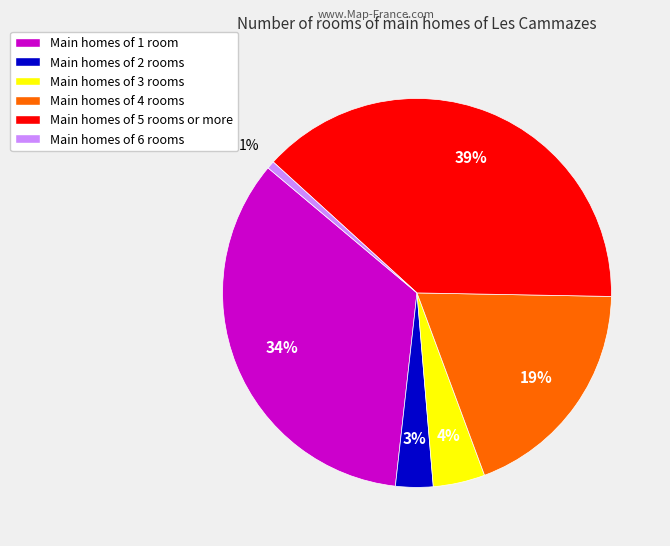

Rank the categories by value from highest to lowest.

Main homes of 5 rooms or more, Main homes of 1 room, Main homes of 4 rooms, Main homes of 3 rooms, Main homes of 2 rooms, Main homes of 6 rooms